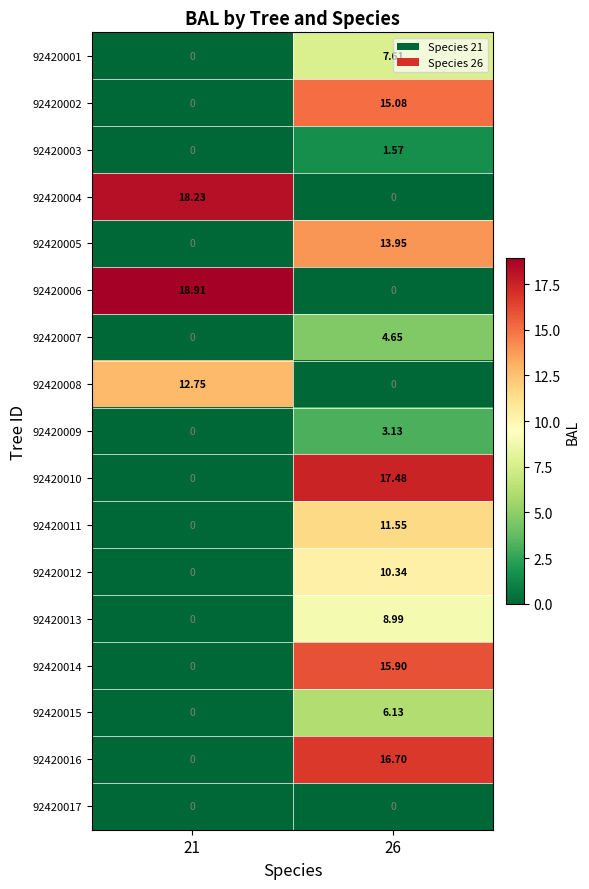

Between 21 and 26, which series saw the biggest shift?

92420006